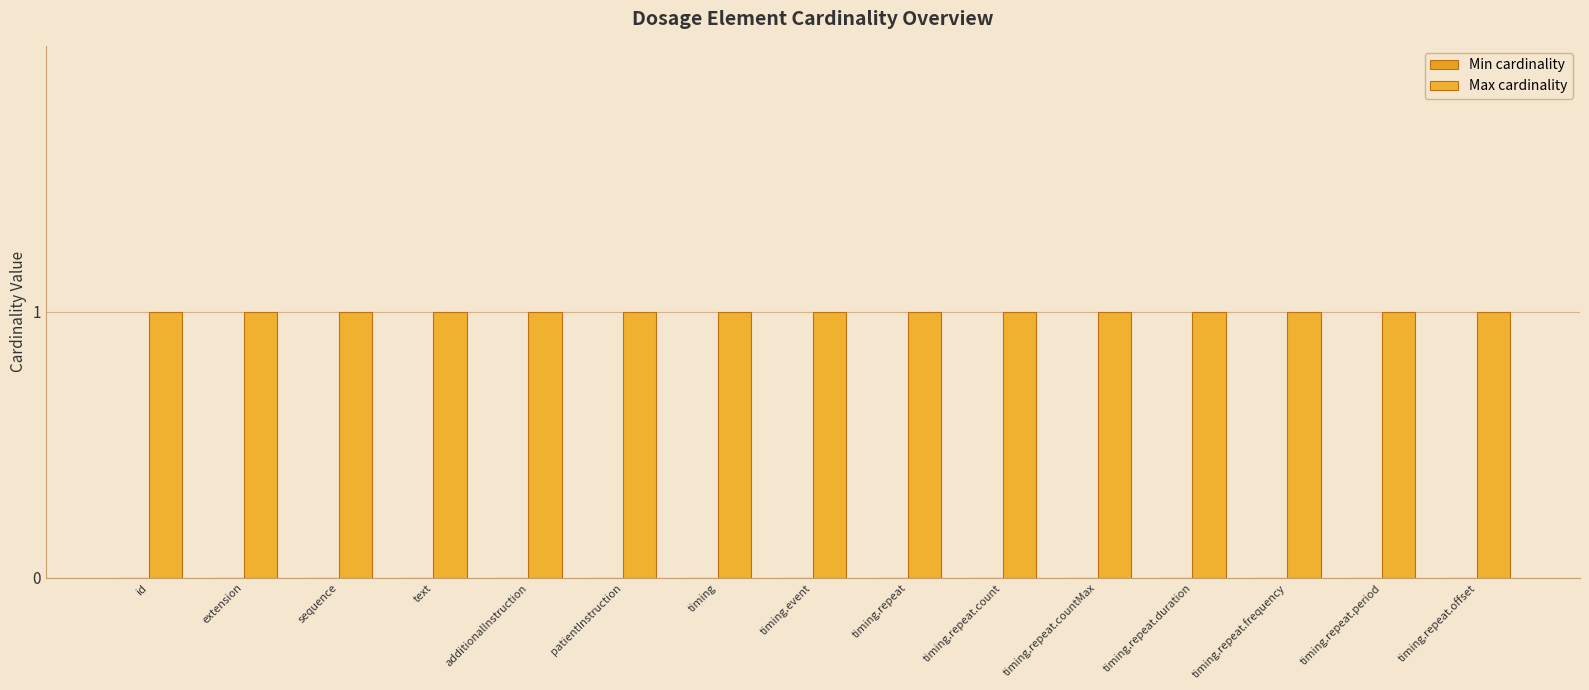

List the series in order of their peak value, lowest first.

Min cardinality, Max cardinality